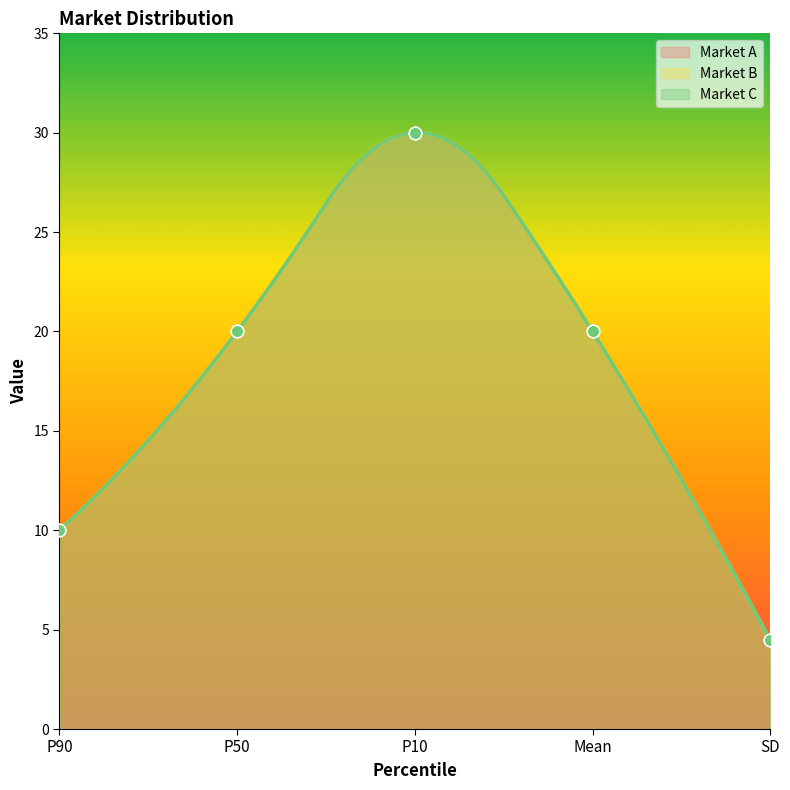

At how many categories does at least one series exceed 11?

3